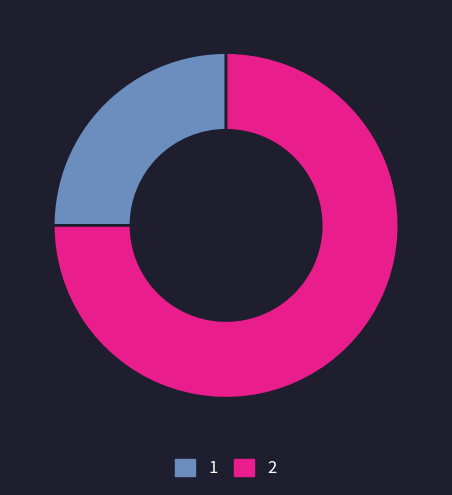

True or false: 1 accounts for 25% of the total.

True